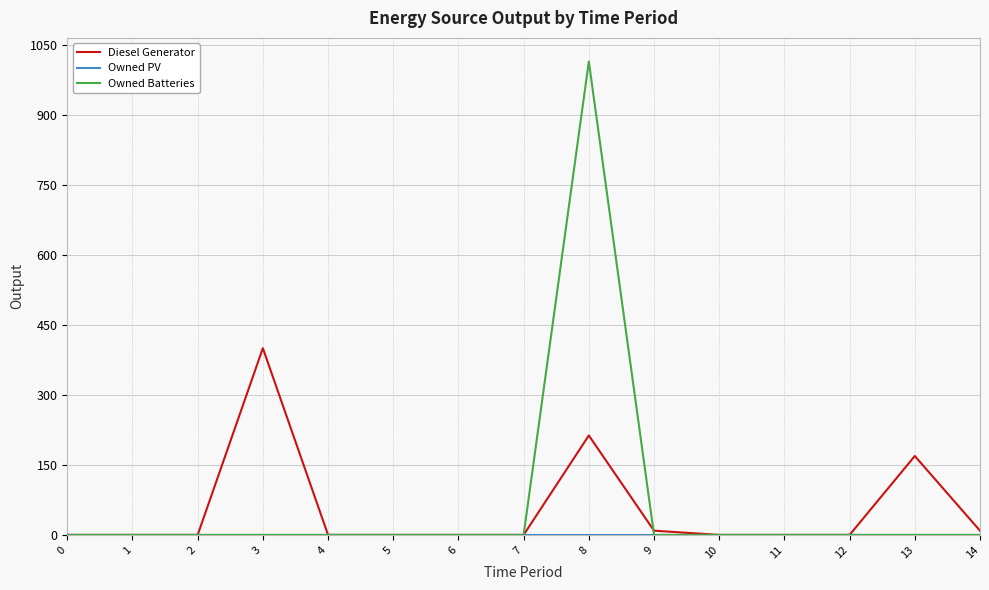

At which category does the chart reach its peak across all series?

8